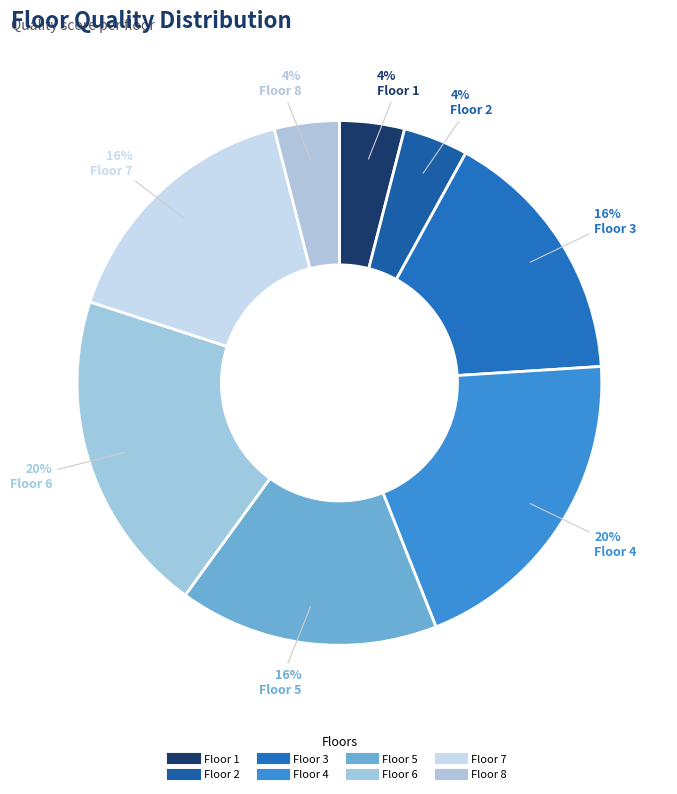

What is the smallest slice in the pie chart?

Floor 1